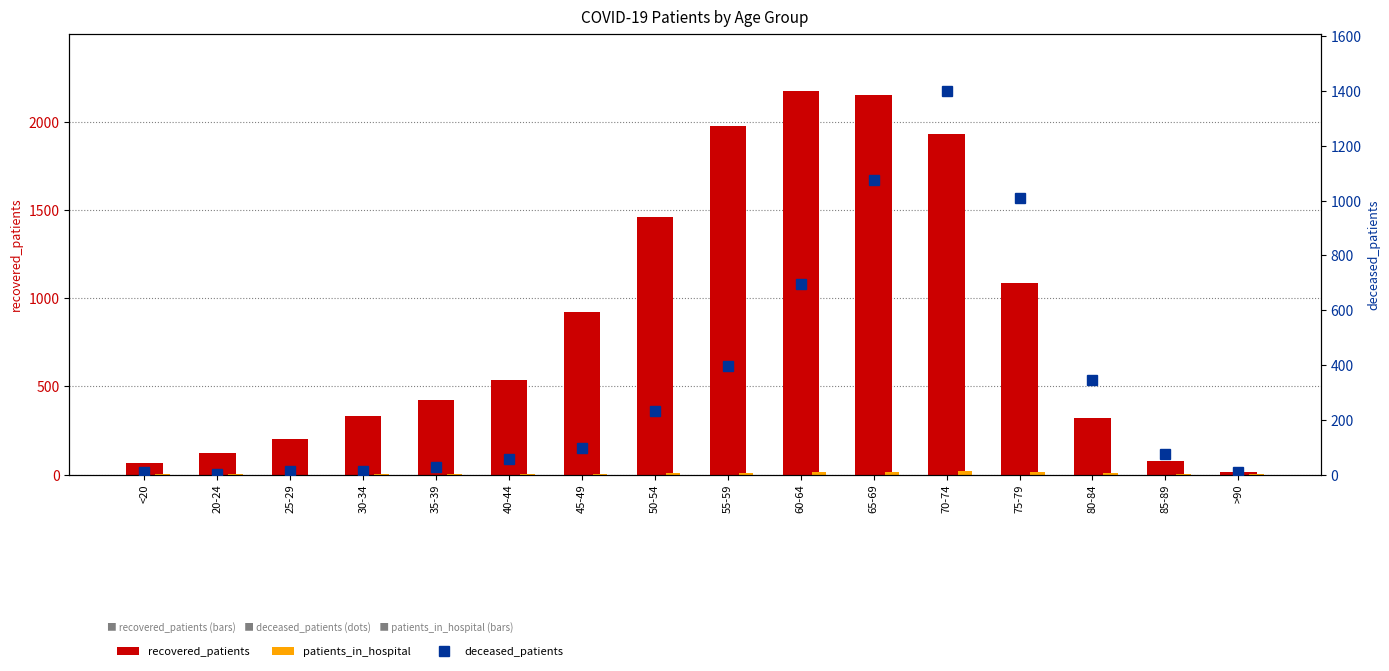

Between 55-59 and 40-44, which is larger?

55-59